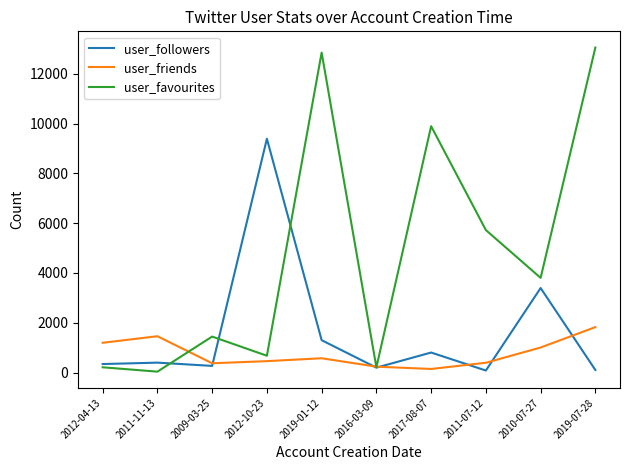

Rank the series by their average value, from highest to lowest.

user_favourites, user_followers, user_friends